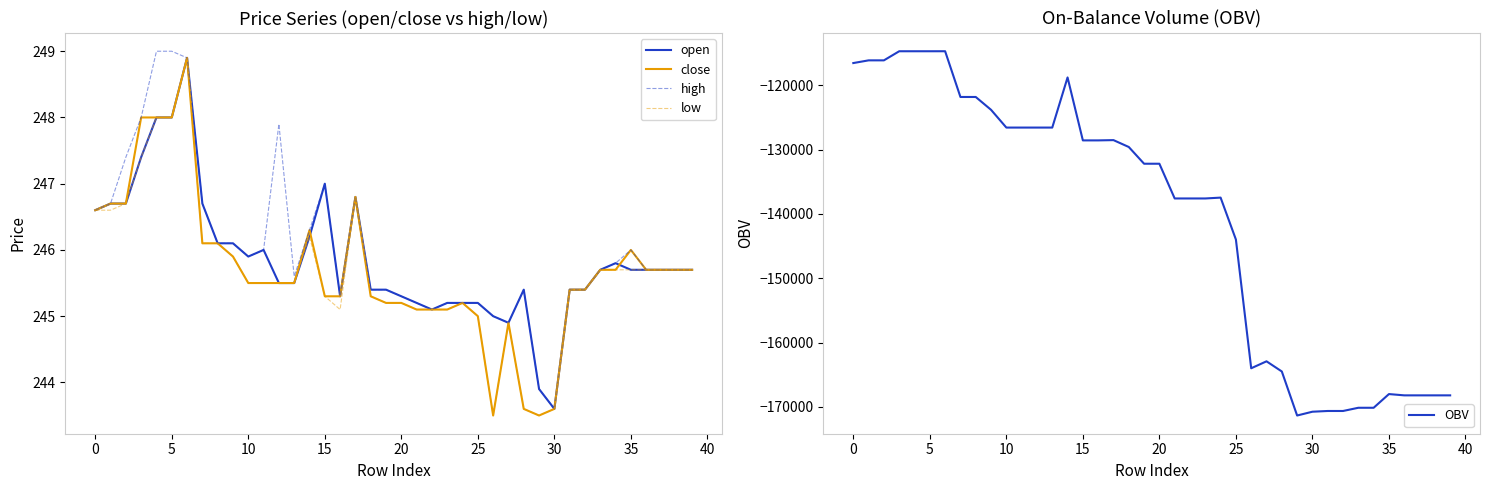

Does the chart have visible grid lines?

No